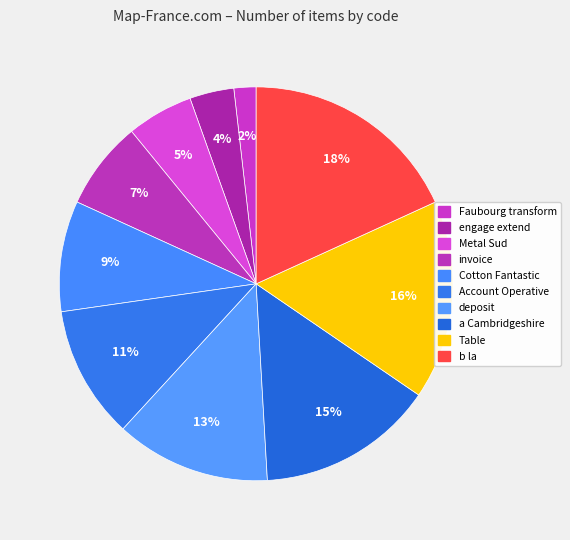

The Faubourg transform slice represents 2% of the pie. True or false?

True